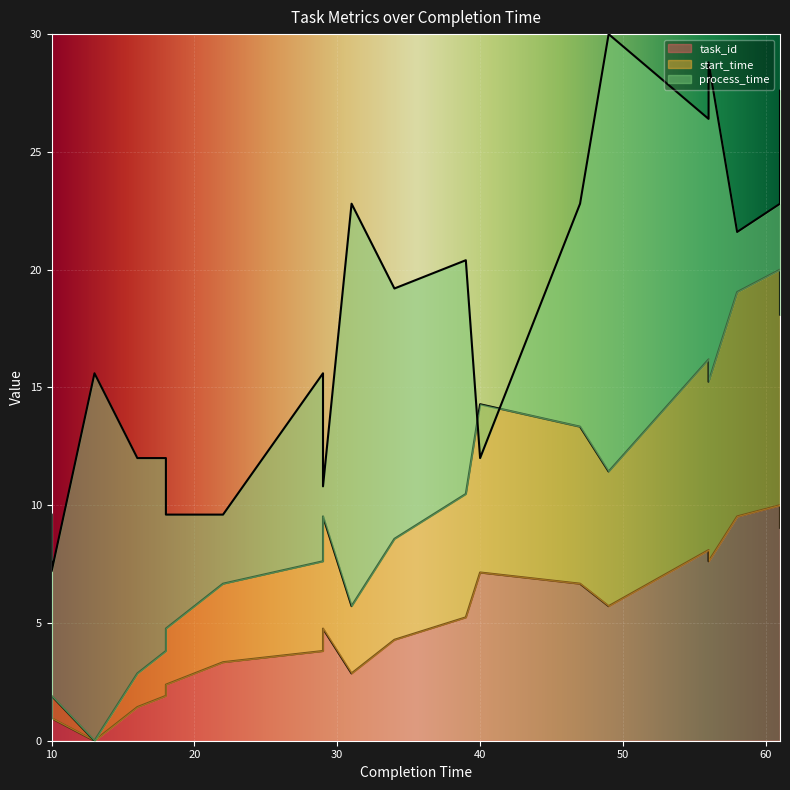

Read the start_time value at 18.

4.8